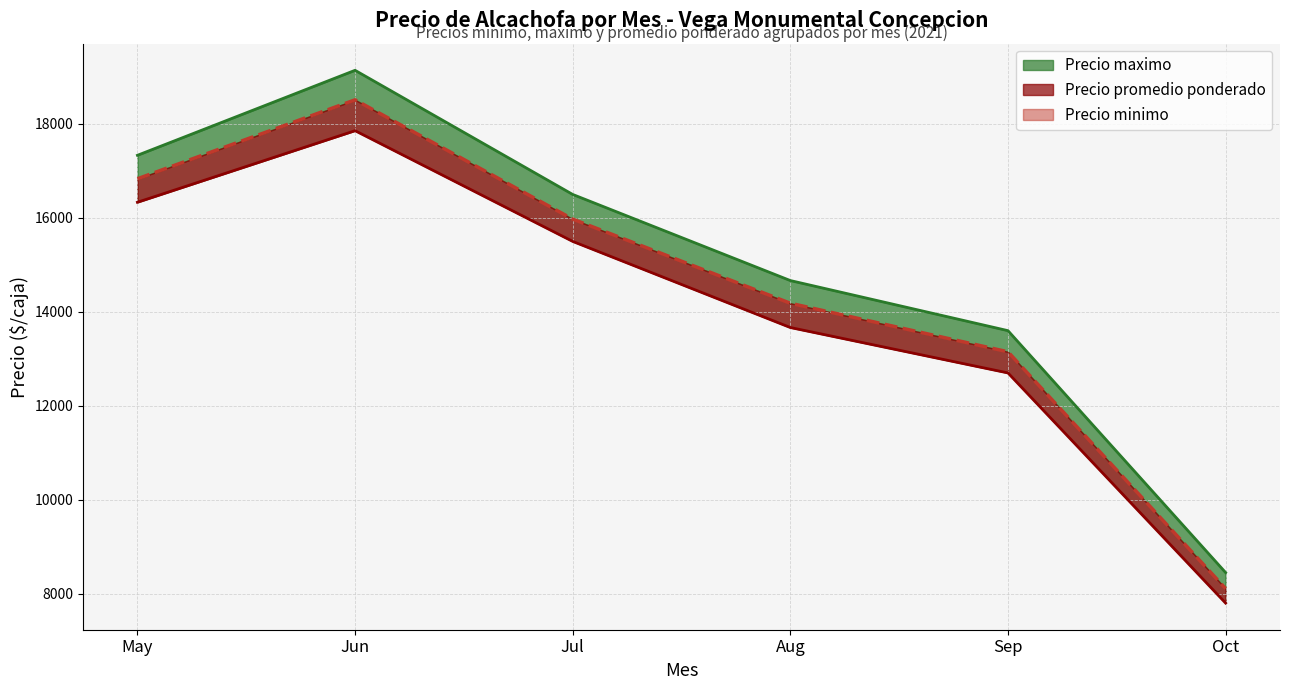

Does the chart have visible grid lines?

Yes